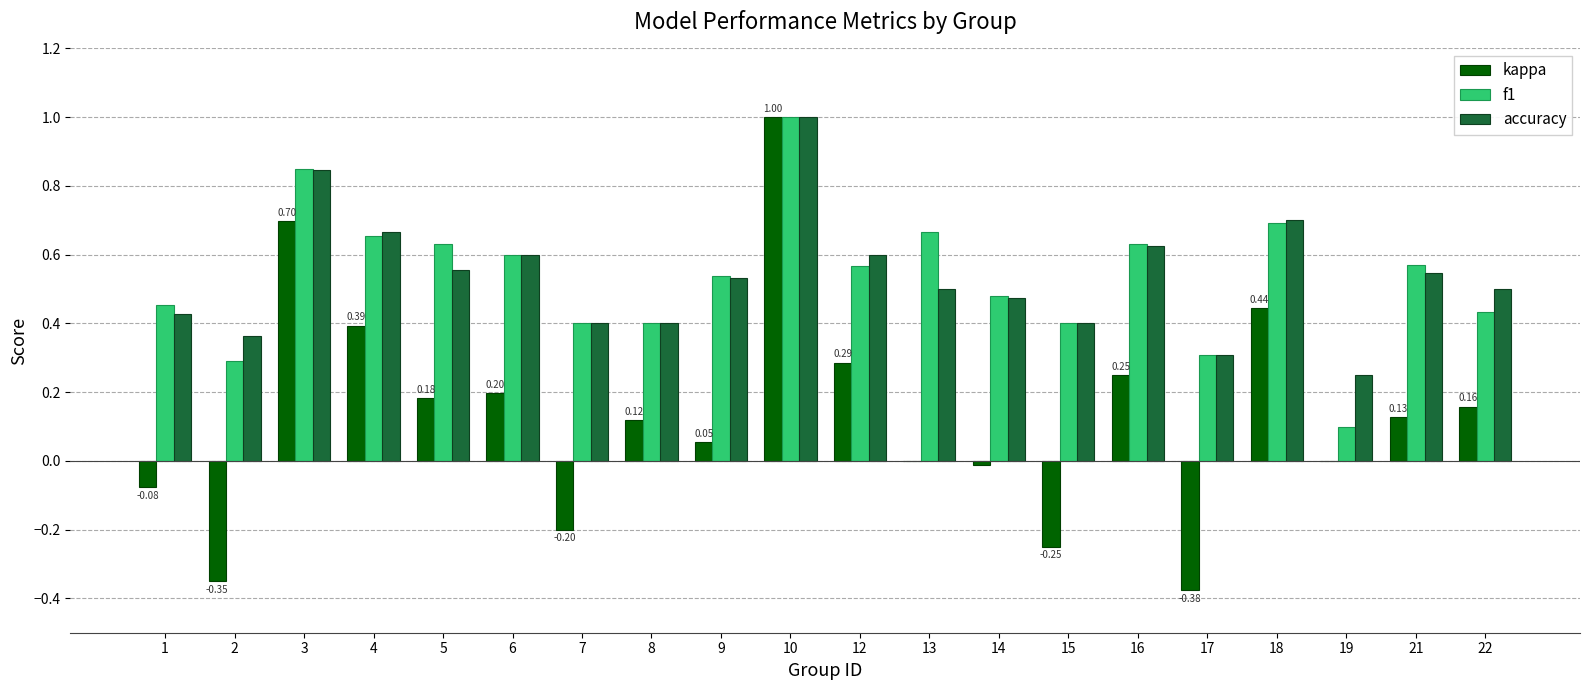

Which series has the widest spread of values?

kappa